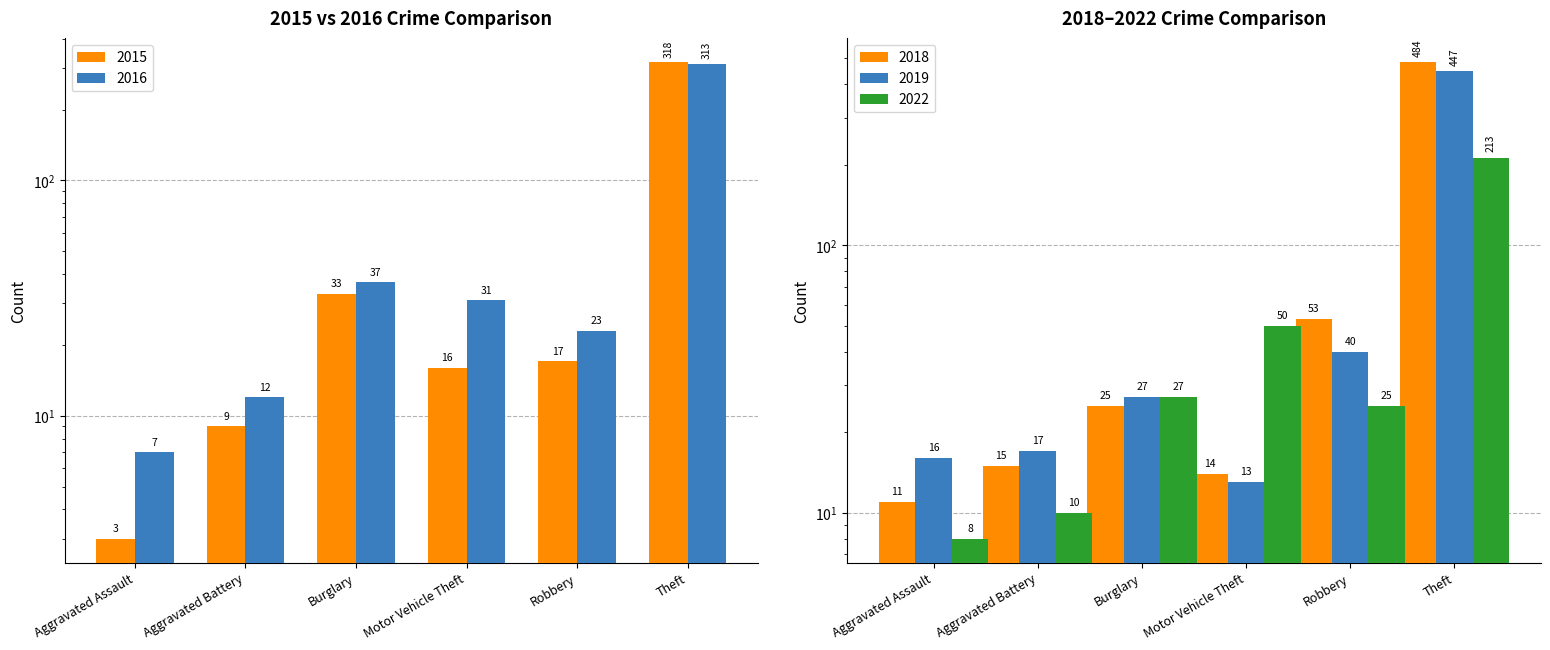

Reading left to right, transcribe all the data shown in this chart.

2015: 3	9	33	16	17	318
2016: 7	12	37	31	23	313
2018: 11	15	25	14	53	484
2019: 16	17	27	13	40	447
2020: 8	10	27	50	25	213